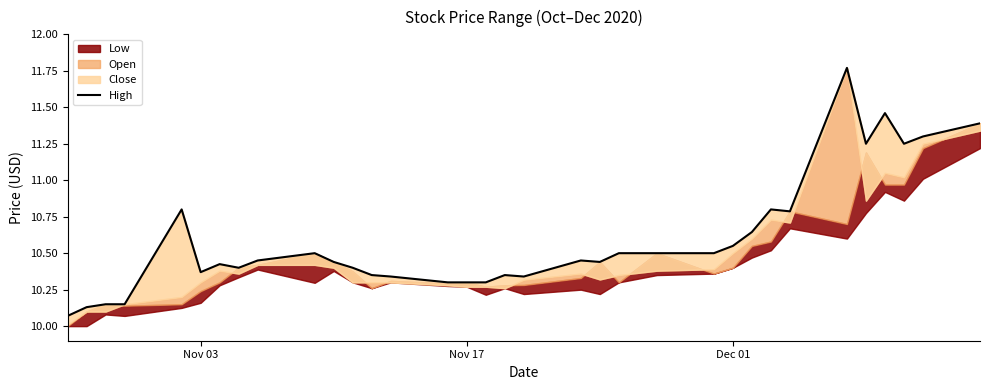

What is the sum of all values?

360.2